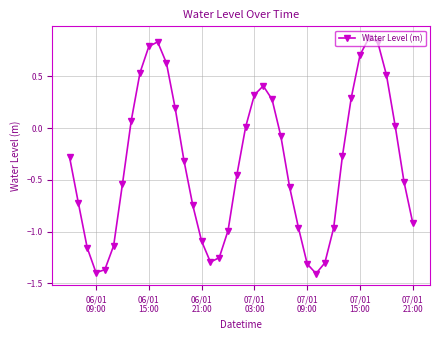

Is this an area chart (filled region under the line)?

No